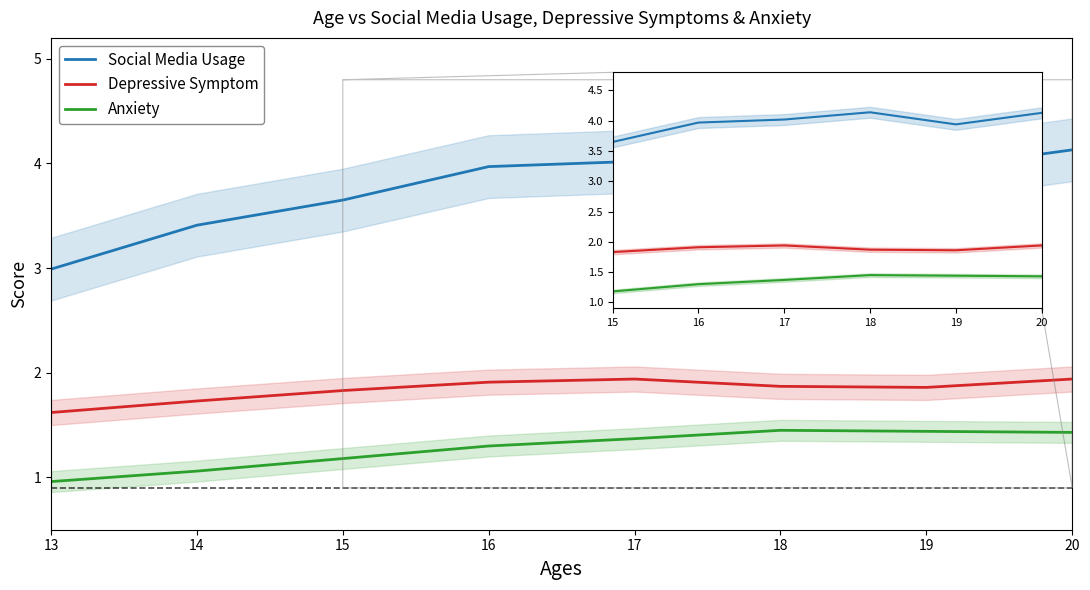

Does the chart have visible grid lines?

No